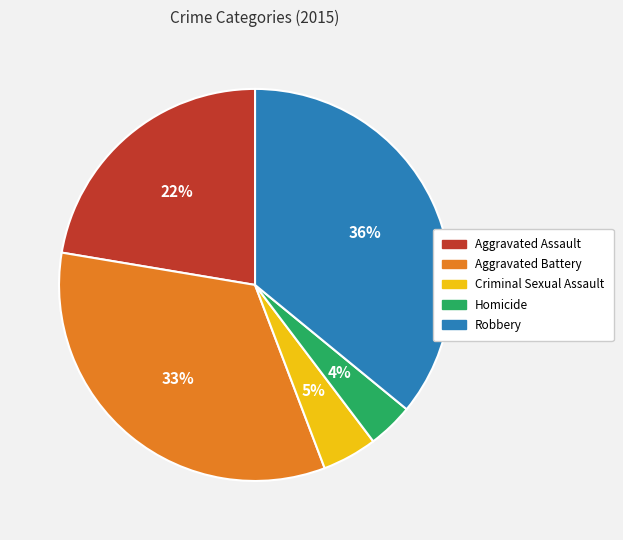

How many segments does this pie chart have?

5